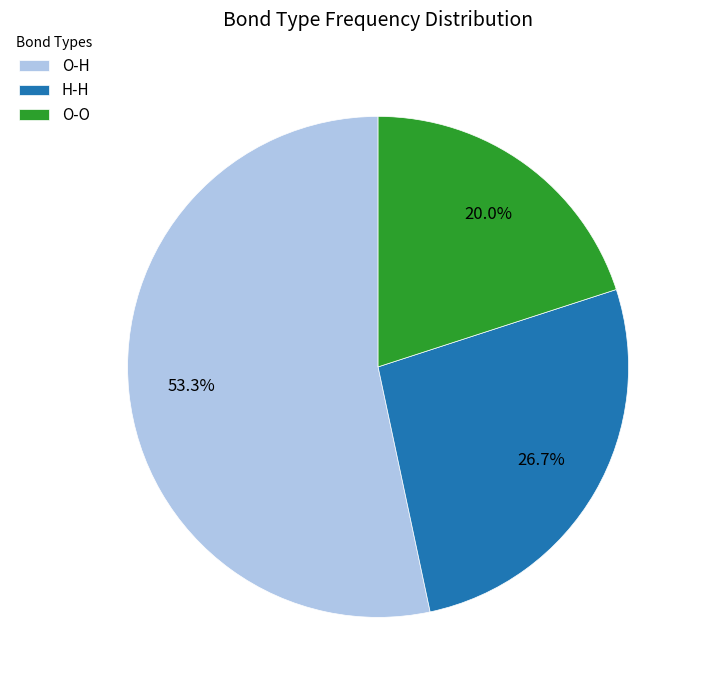

What percentage is the H-H slice, to the nearest percent?

27%